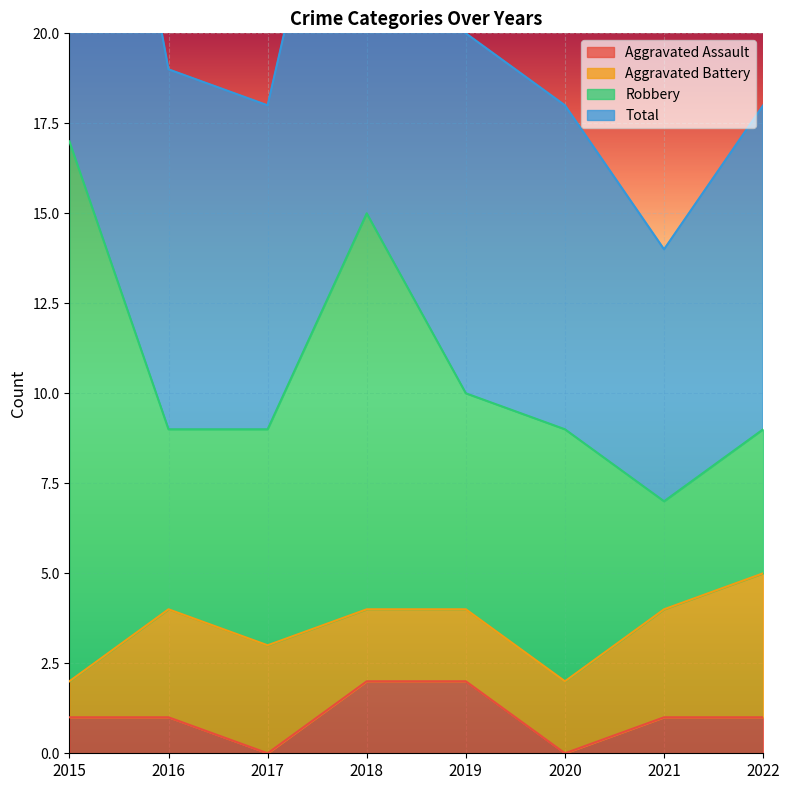

The Total series shows 18 at 2017. True or false?

True